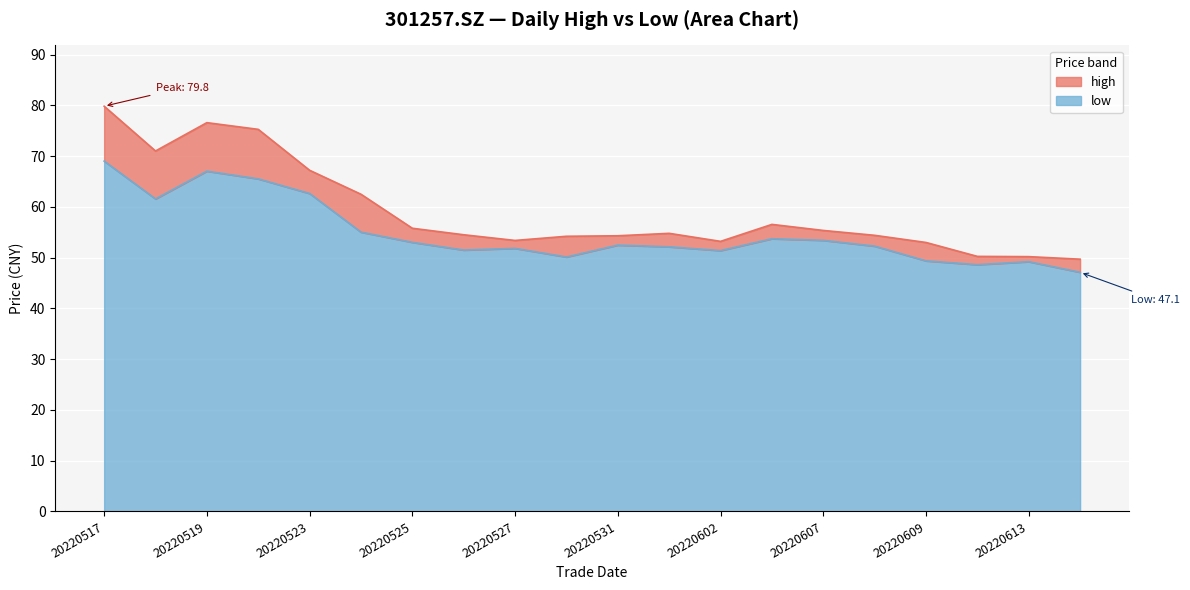

True or false: high and low intersect in this chart.

False